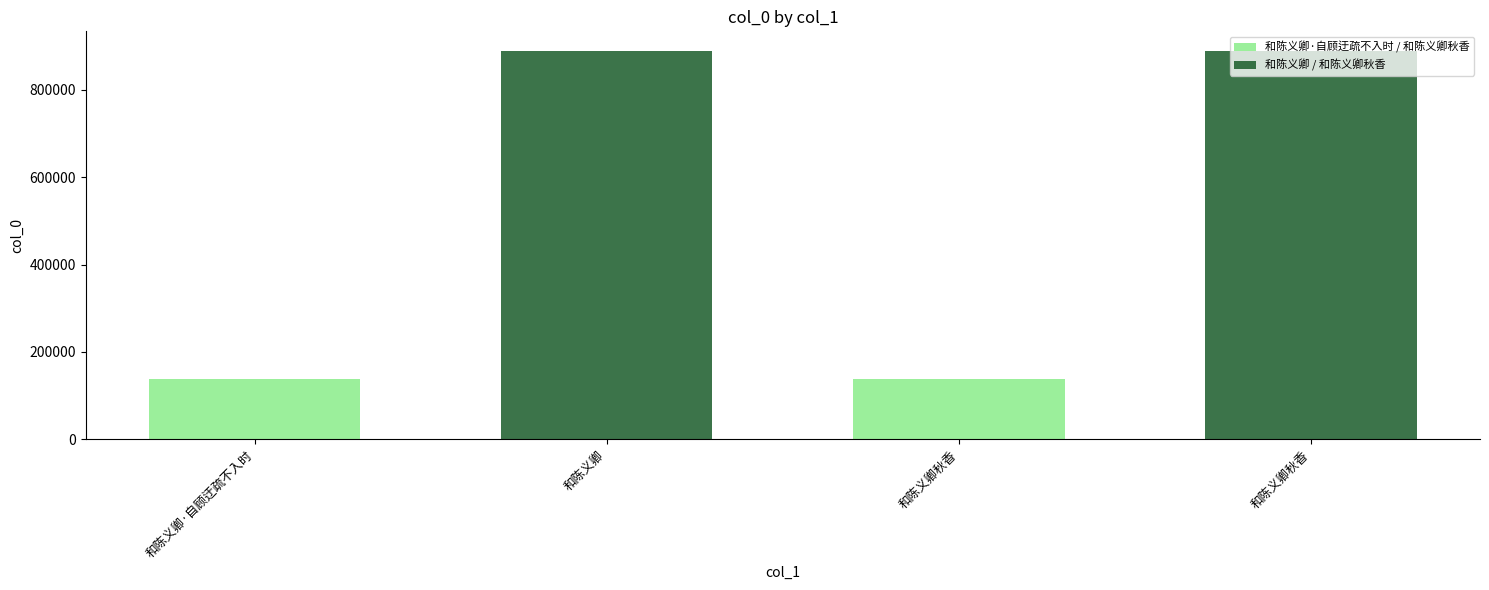

What is the label of the 1st bar from the right?

和陈义卿秋香